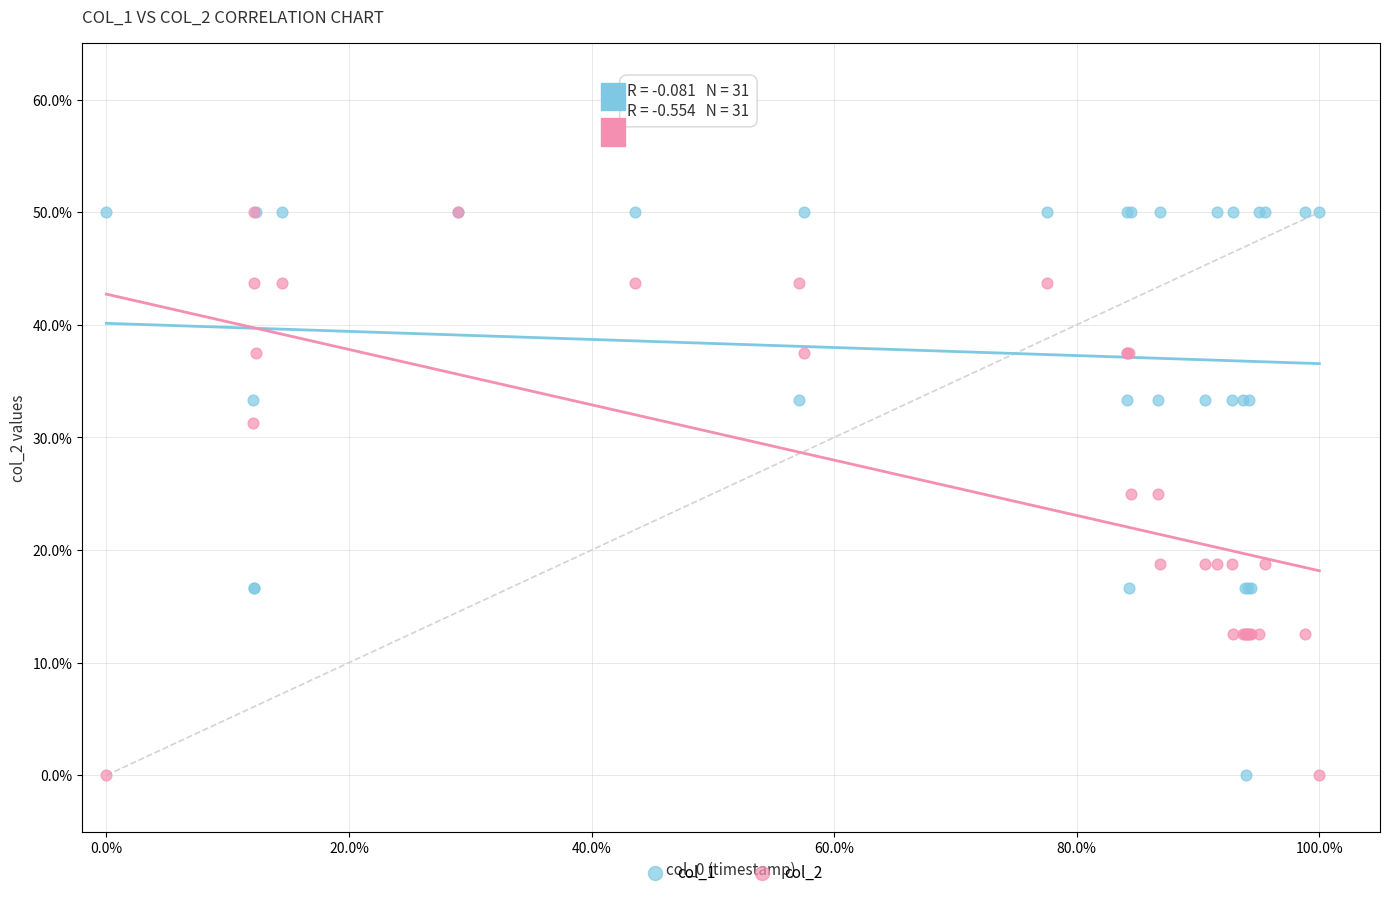

What are all the series names shown in the legend?

col_1, col_2